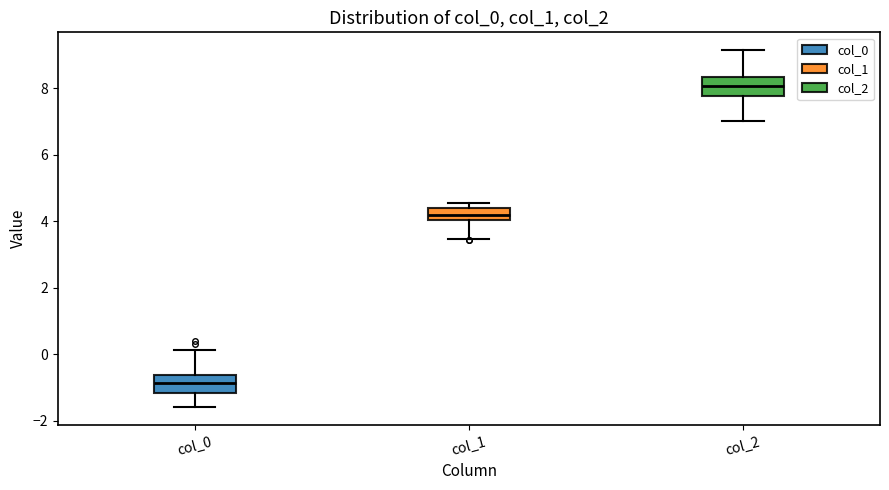

Reading left to right, read every box against the y-axis: the position of its median line, the range the box covers, and the ends of its whiskers. The values are not printed on the chart, so give them approximately, as read against the axis.

col_0: median -0.8, box -1.2 to -0.6, whiskers -1.6 to 0.2
col_1: median 4.2, box 4.0 to 4.4, whiskers 3.4 to 4.6
col_2: median 8.0, box 7.8 to 8.4, whiskers 7.0 to 9.2